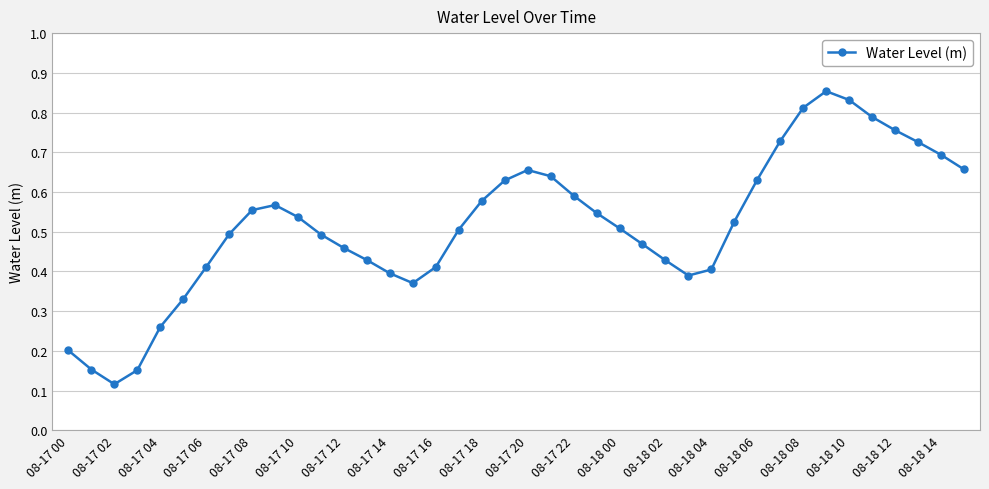

True or false: the data has more than 2 interior local peaks.

True